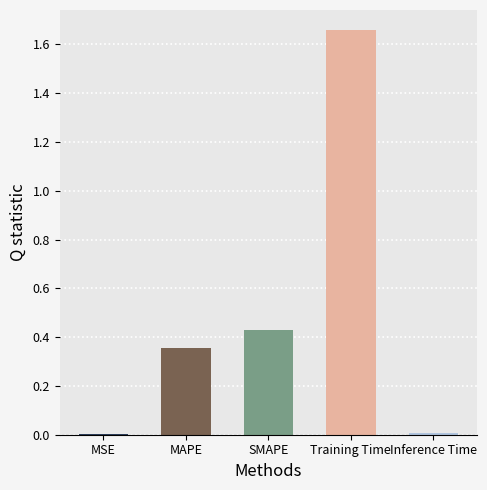

Which has a higher value, MSE or Training Time?

Training Time